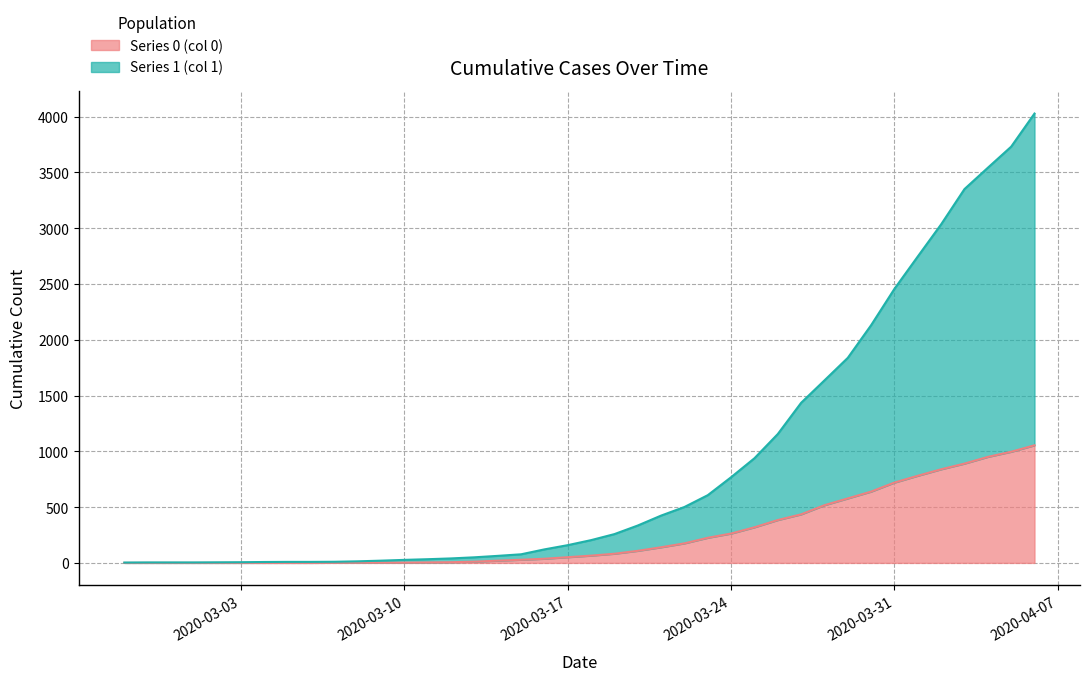

Which series has the widest spread of values?

1